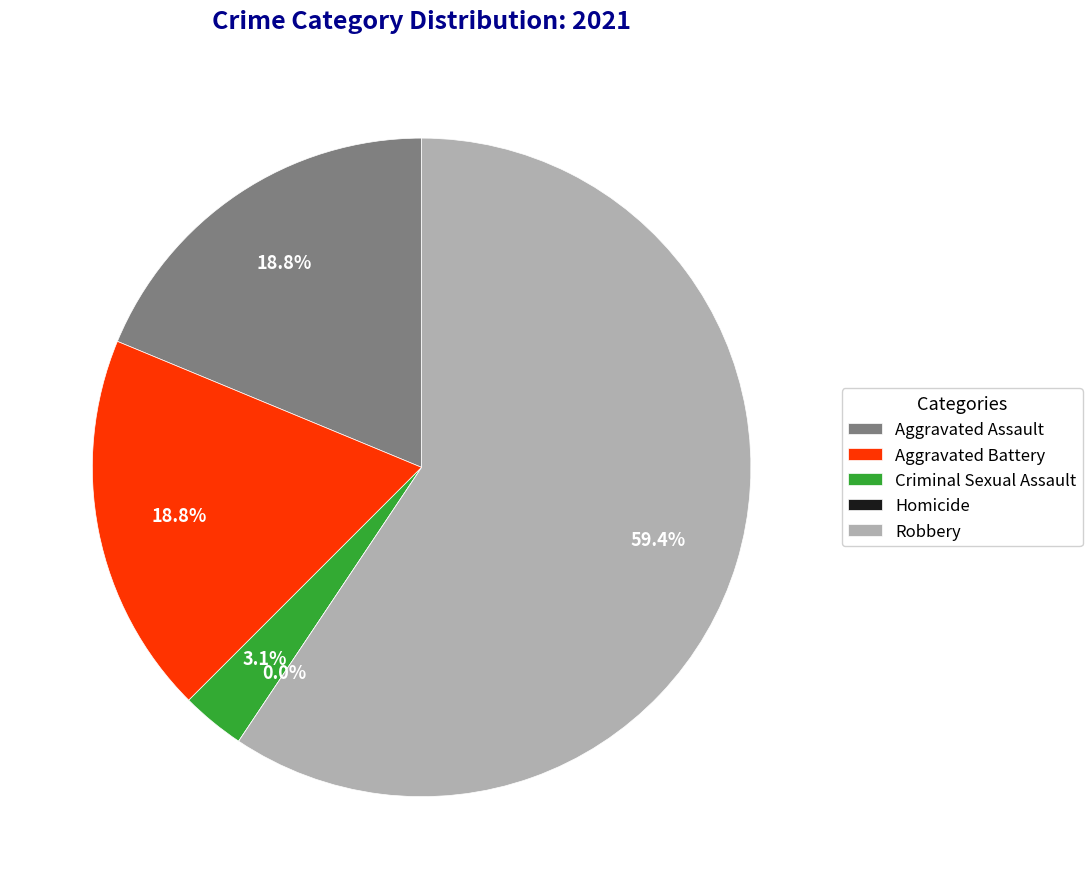

How many slices are in this pie chart?

5